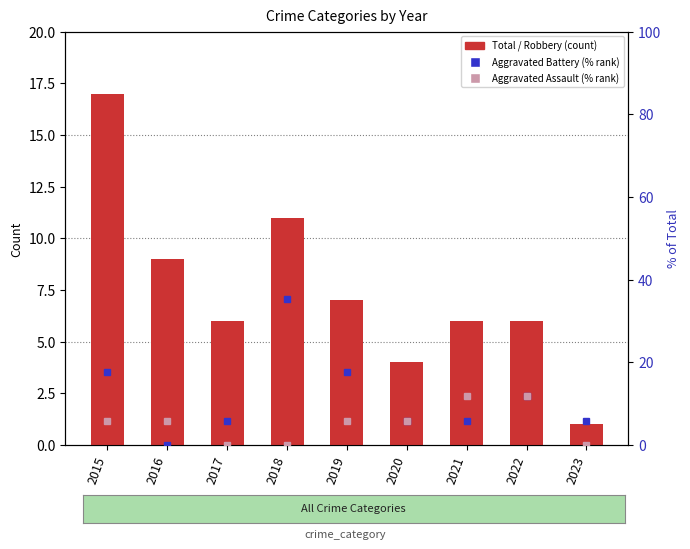

Which category has the lowest value in the Total series?

2023